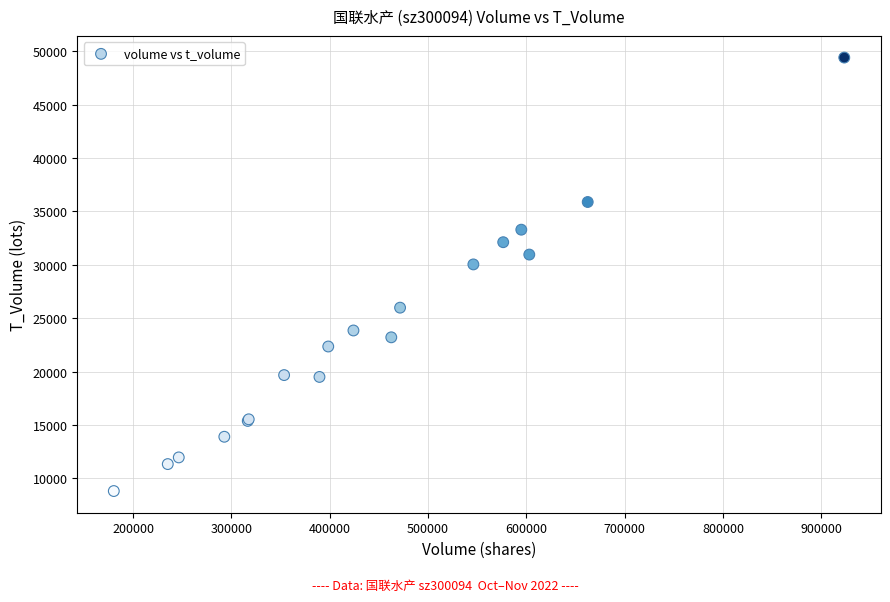

What Y value in the scatter plot is closest to 29111?

30038